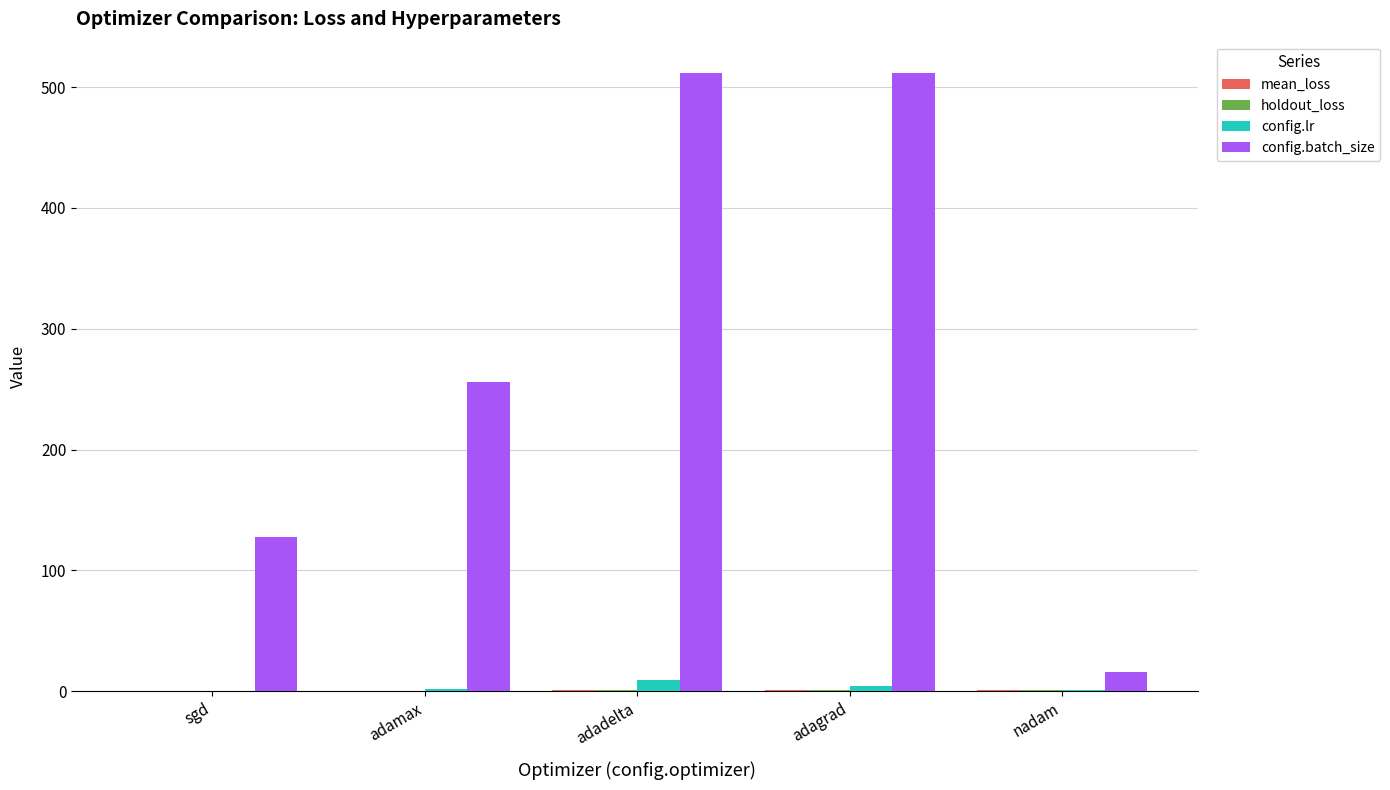

What is the total value across all series at nadam?

19.4